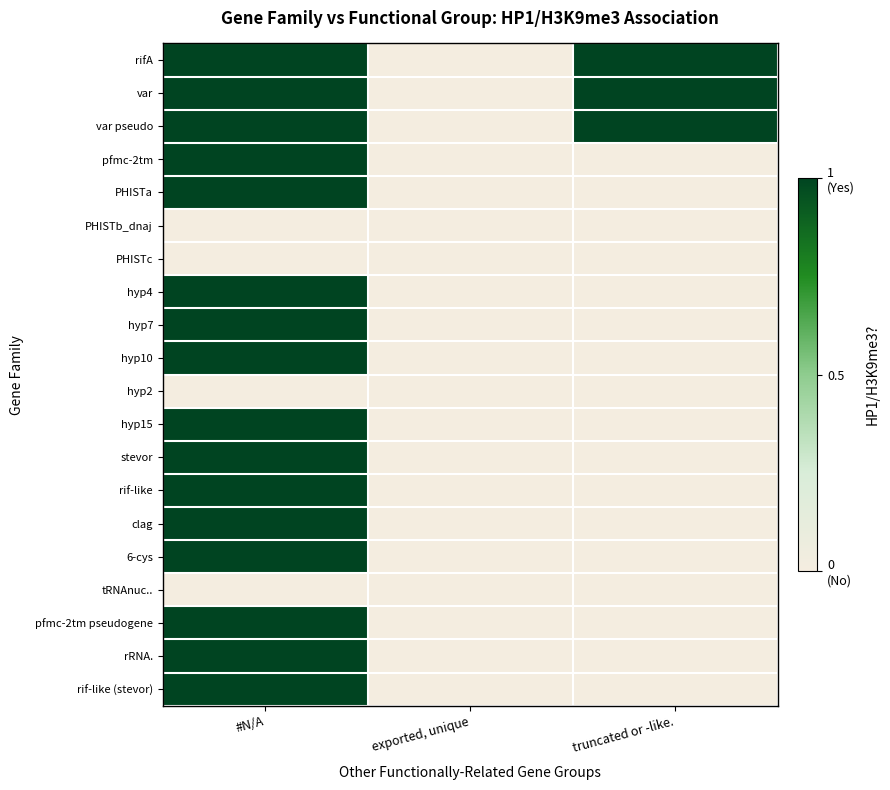

Count the number of categories in the chart.

3